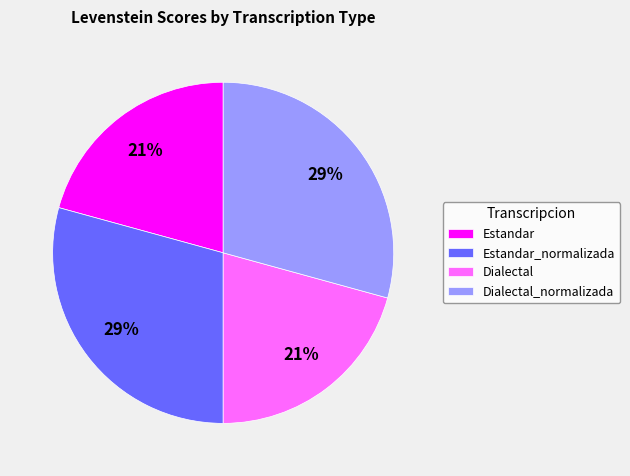

How many slices are in this pie chart?

4